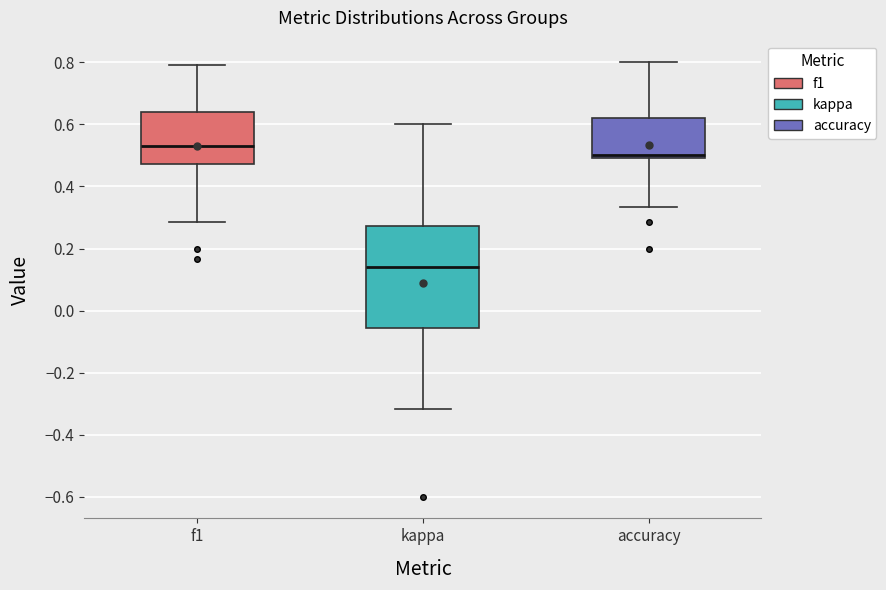

Which box is the tallest, from its lower edge to its upper edge?

kappa